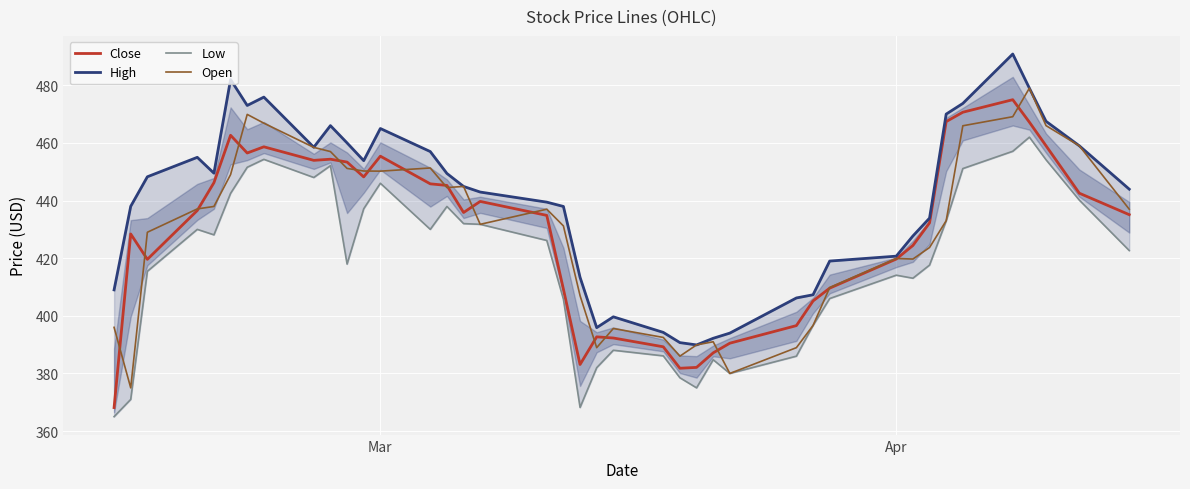

What is the lowest value of the Open series?

375.0